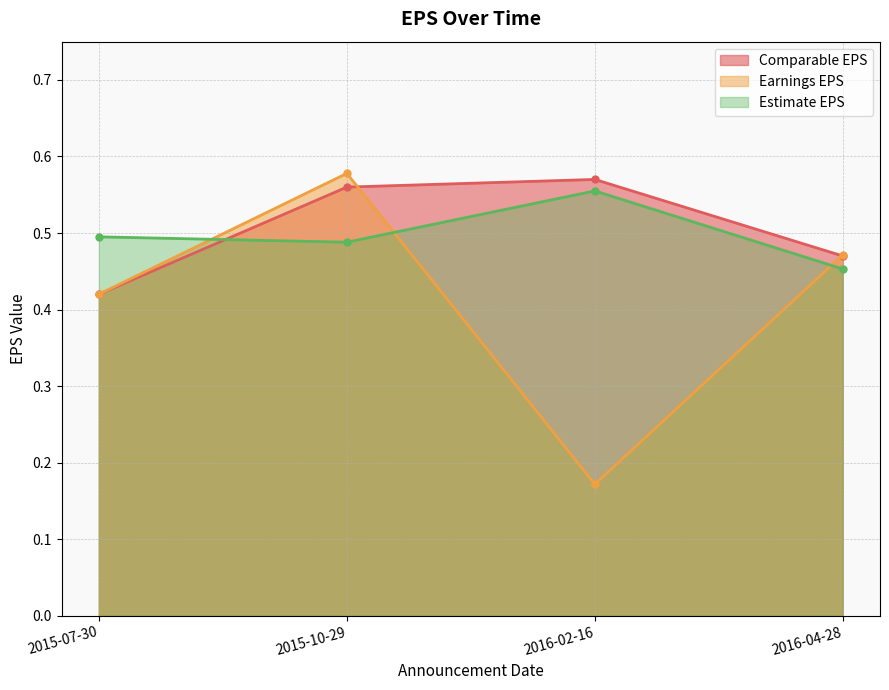

Which series has the widest spread of values?

Earnings EPS